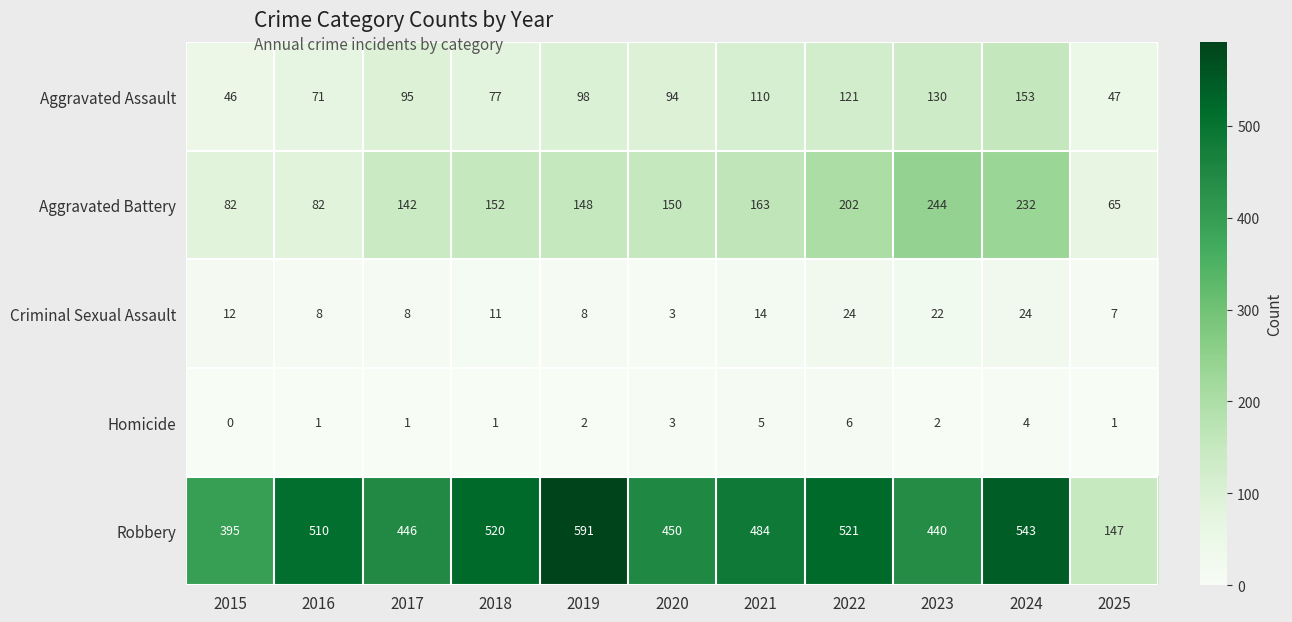

Count the number of data series in this chart.

5